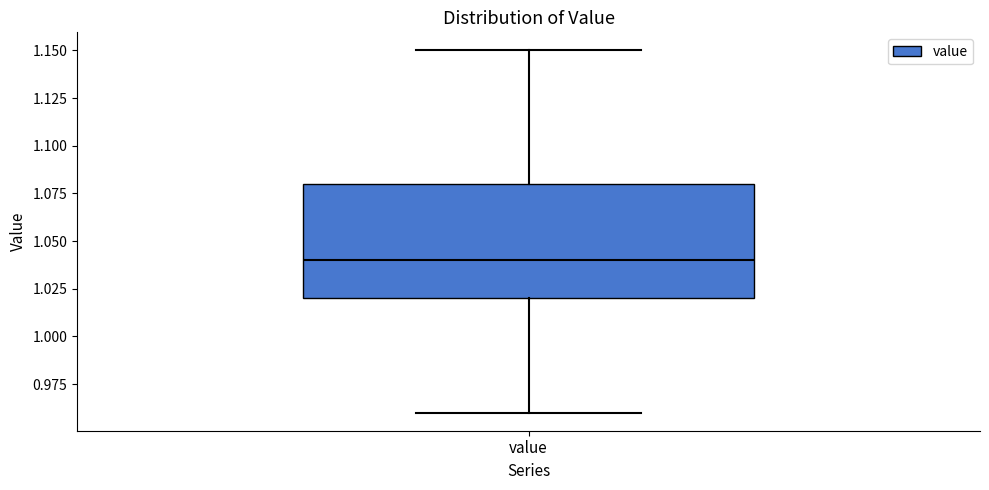

Read this box plot against the y-axis: the position of the median line, the range covered by the box, and the ends of both whiskers. The values are not printed on the chart, so give them approximately, as read against the axis.

median 1.04, box 1.02 to 1.08, whiskers 0.96 to 1.15